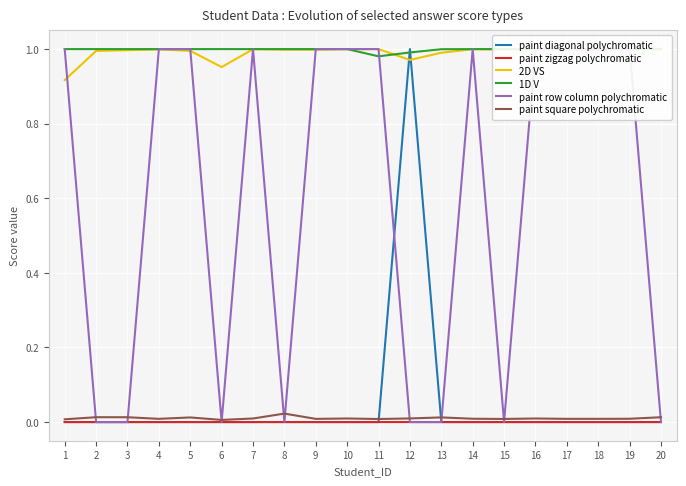

True or false: paint row column polychromatic has a value of 0.0 at 12.

True